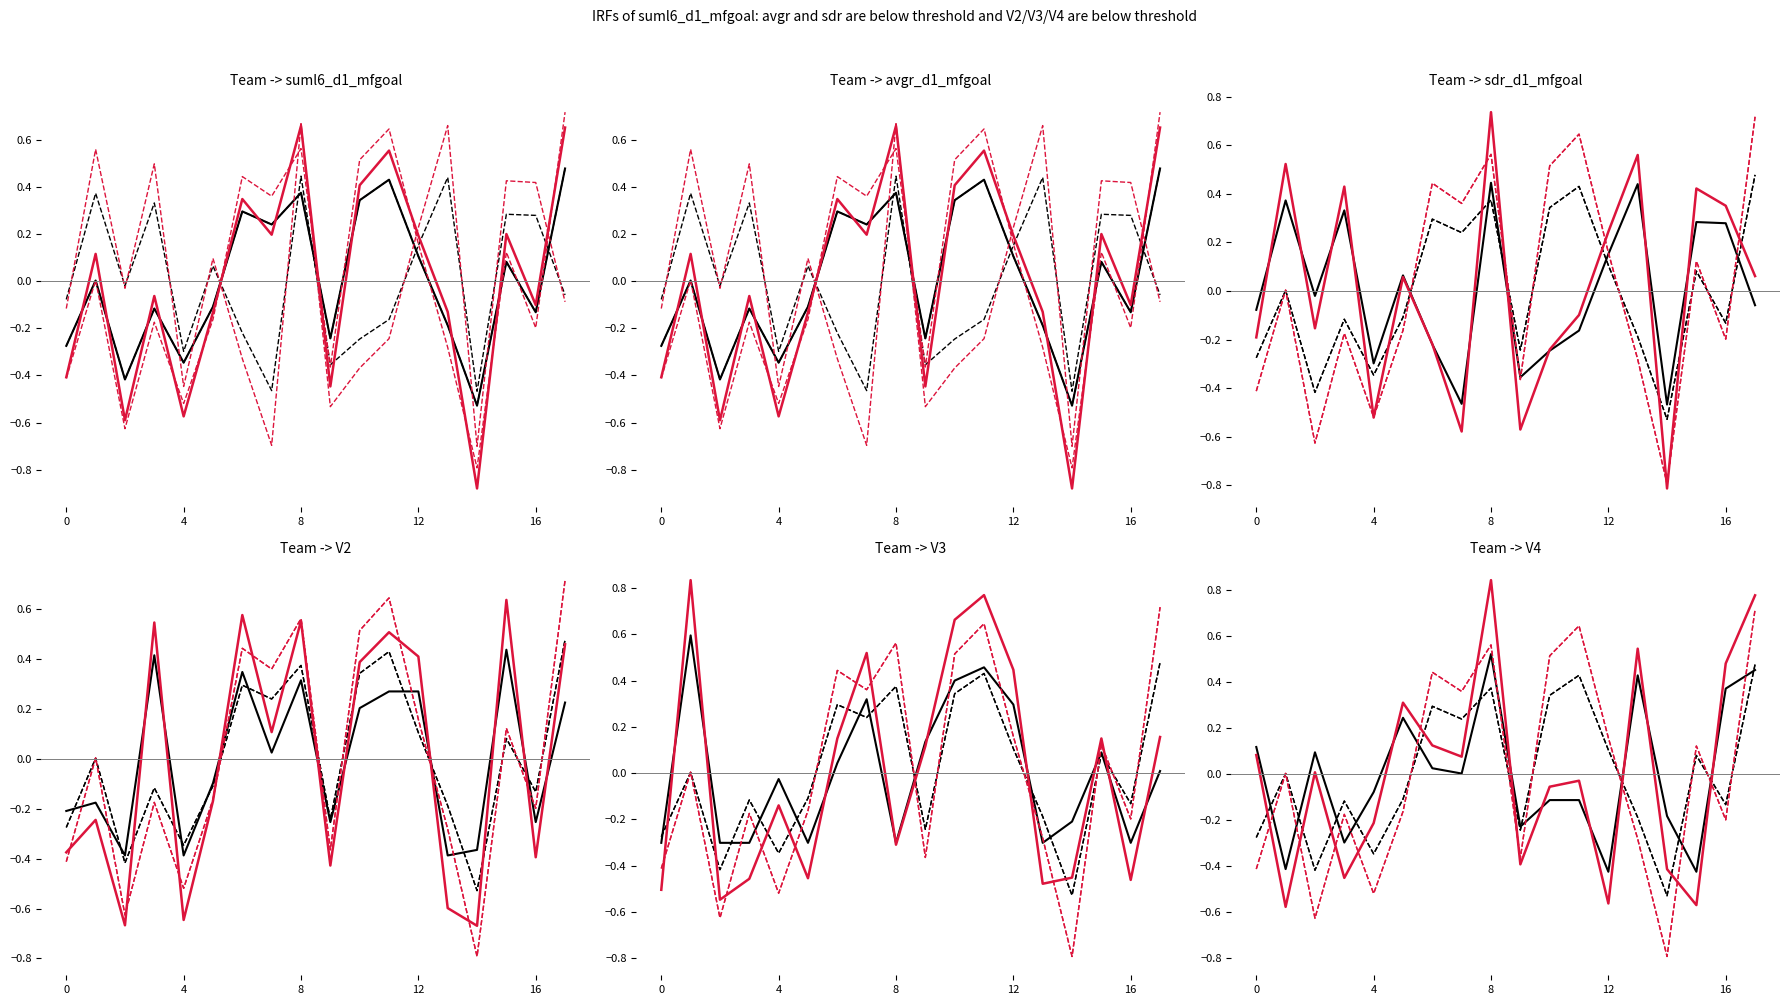

How many intersections are there between suml6_d1_mfgoal and avgr_d1_mfgoal?

8